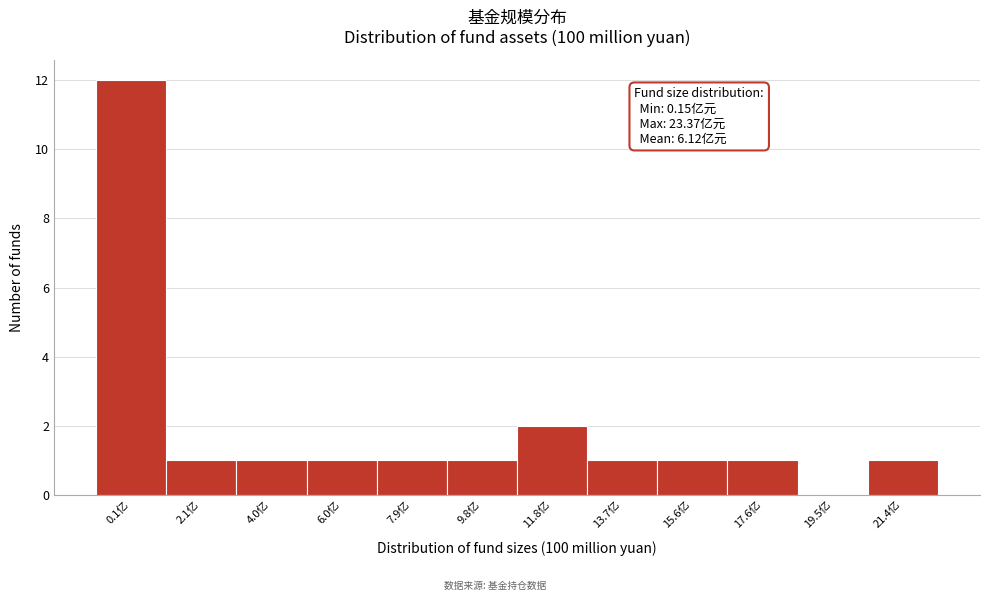

Reading left to right, transcribe all the data shown in this chart.

0.1亿=12	2.1亿=1	4.0亿=1	6.0亿=1	7.9亿=1	9.8亿=1	11.8亿=2	13.7亿=1	15.6亿=1	17.6亿=1	19.5亿=0	21.4亿=1